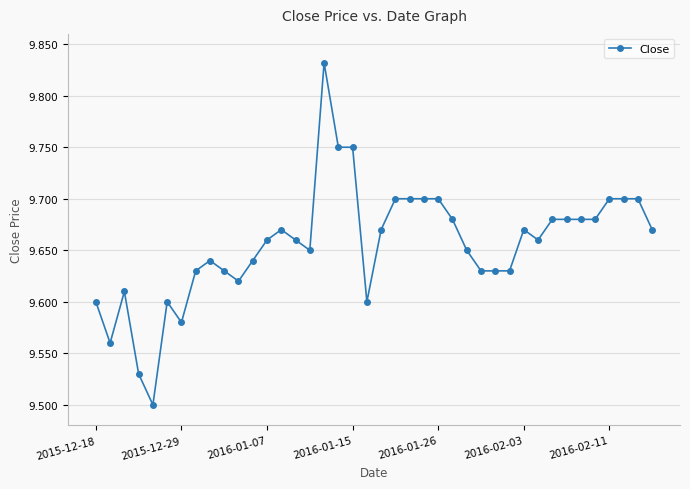

Count the values in the range 9 to 10.

40